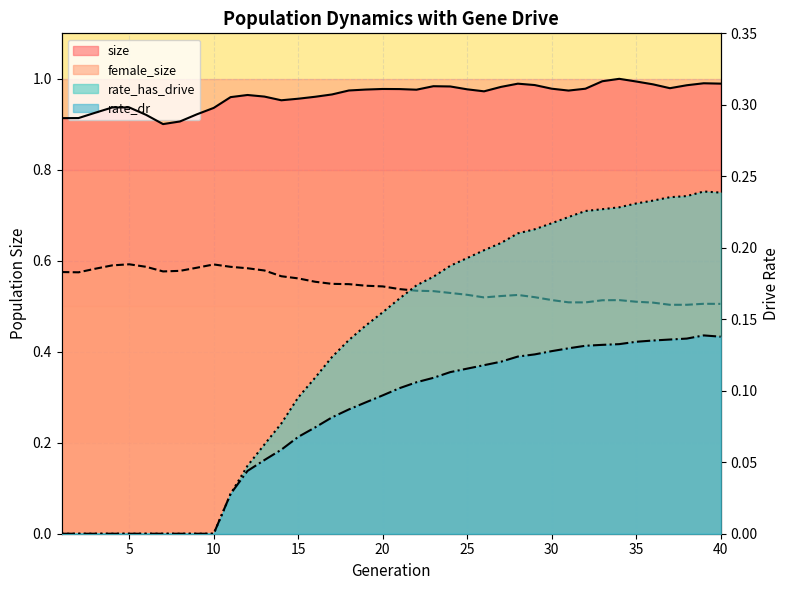

True or false: rate_dr has more than 0 points higher than both neighbors.

True